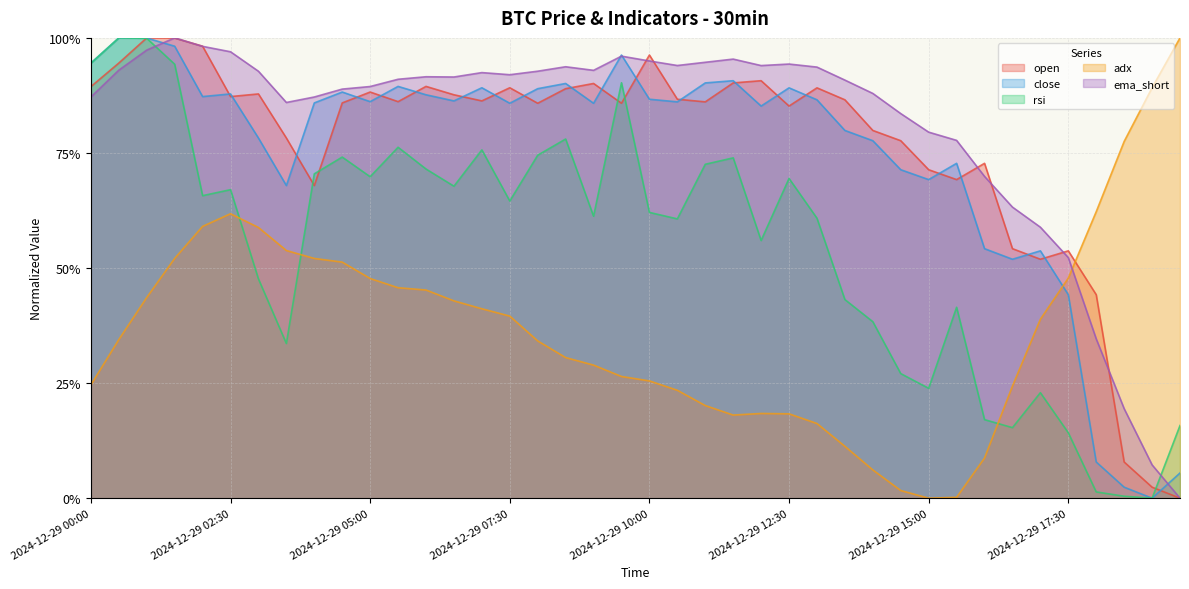

Which category has the lowest value in the ema_short series?

2024-12-29 19:30